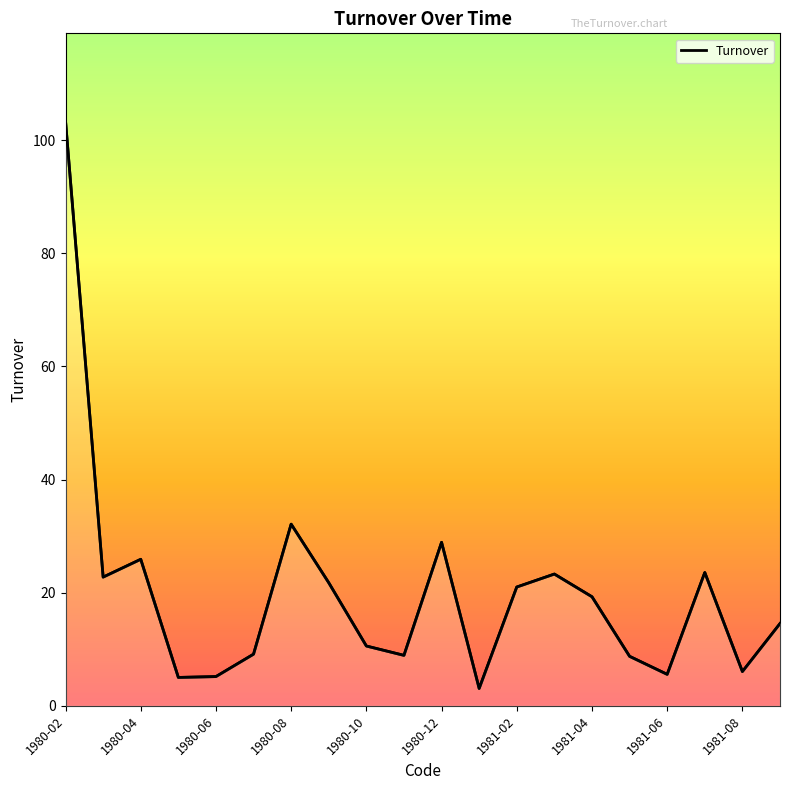

Reading right to left, extract all data points from this chart.

14.5	6.1	23.6	5.6	8.7	19.3	23.3	21.0	3.1	28.9	8.9	10.6	21.8	32.1	9.1	5.2	5.0	25.9	22.8	103.4